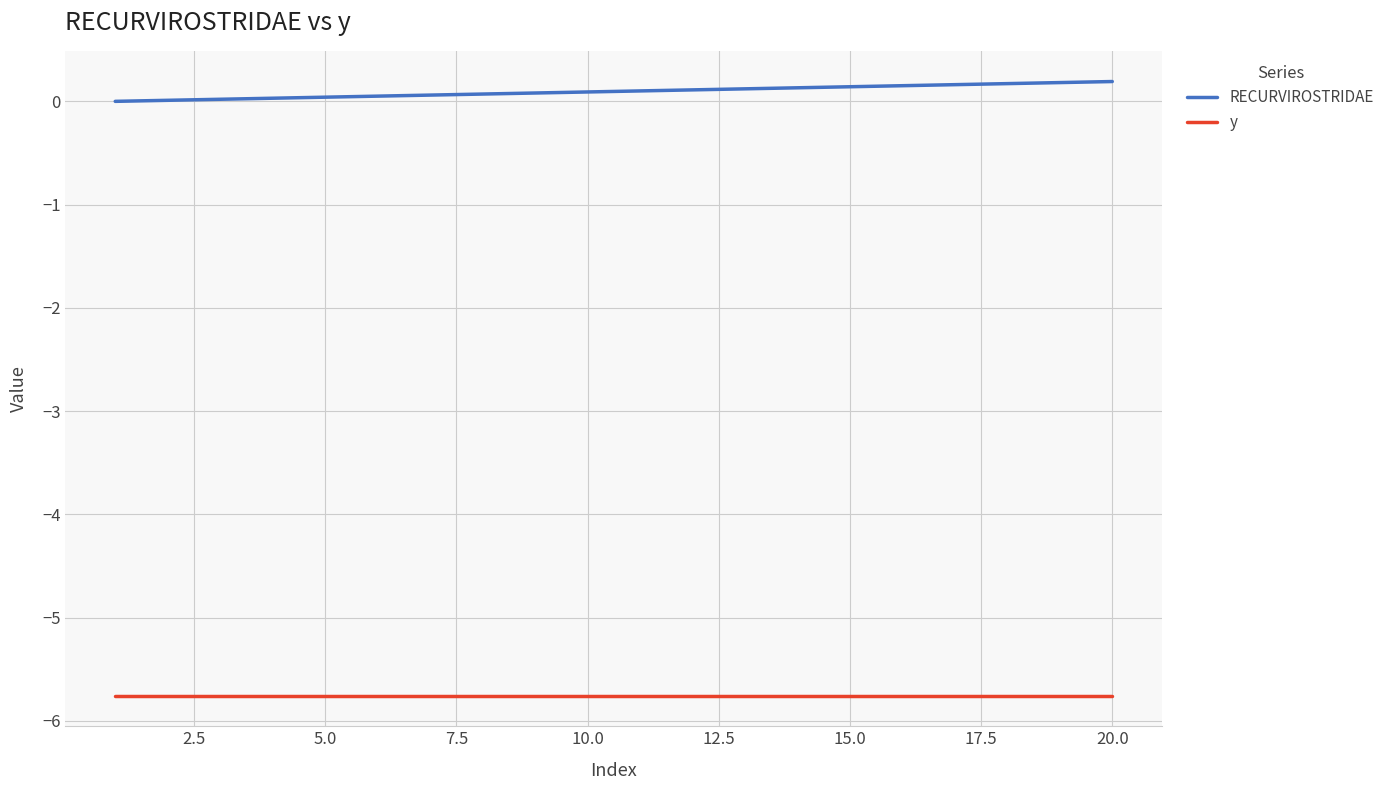

True or false: y and RECURVIROSTRIDAE intersect in this chart.

False